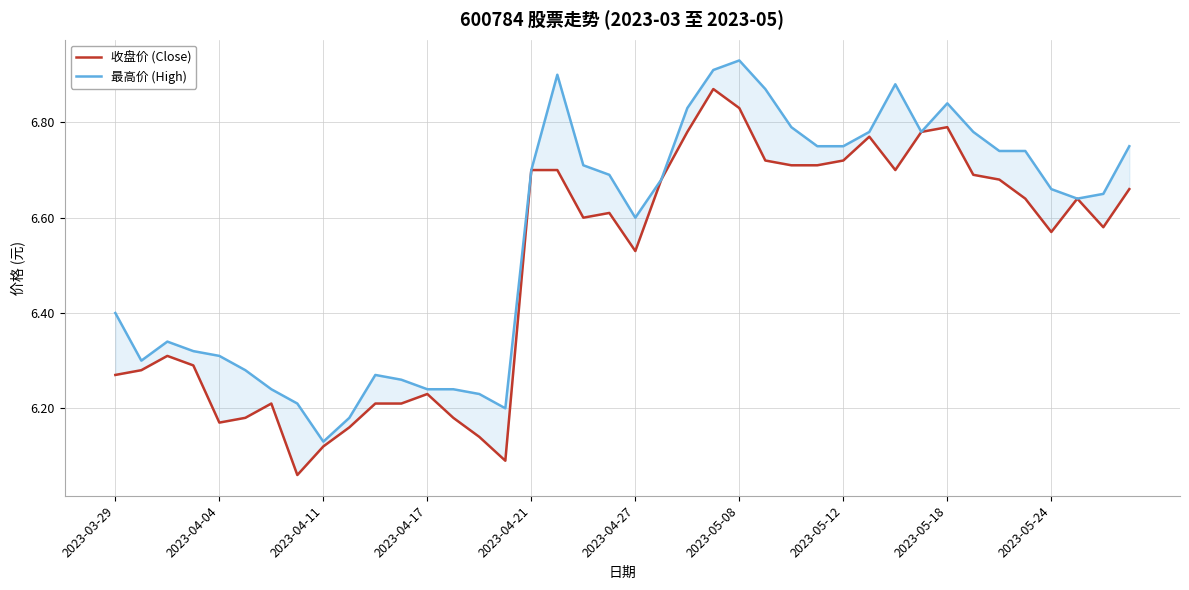

What is the label of the 7th point from the left?

2023-05-08